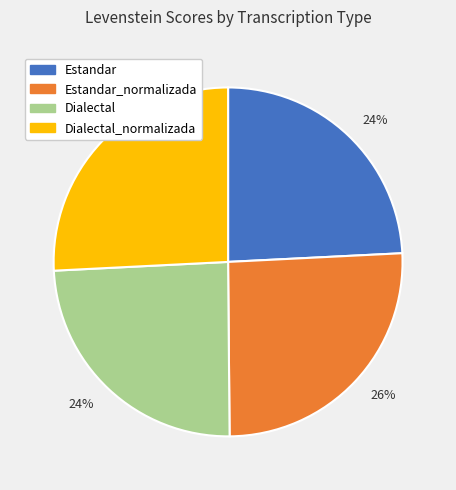

Is there any slice that represents more than half of the pie?

No